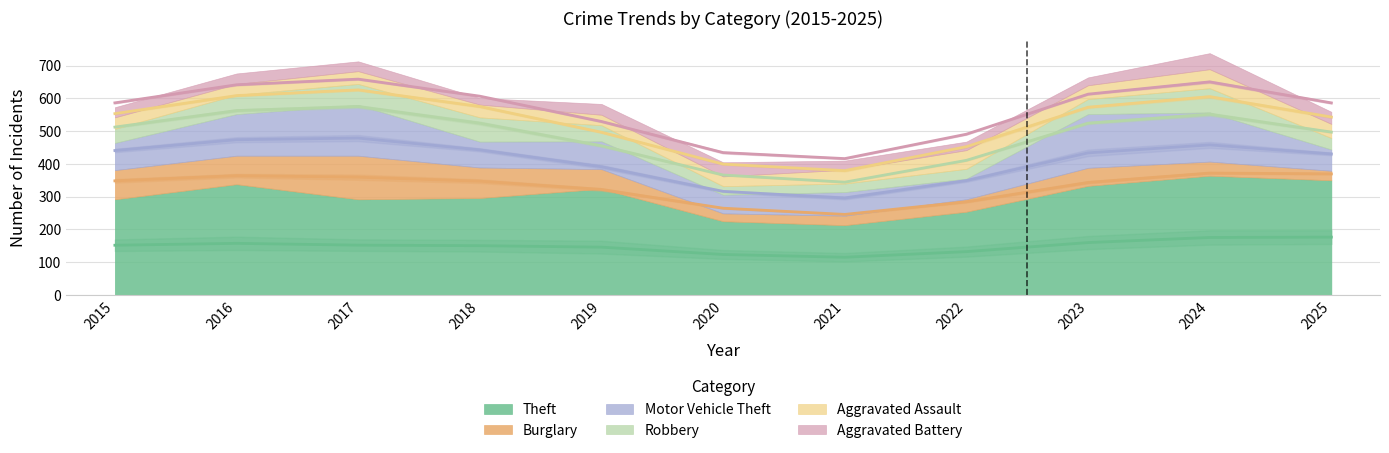

Which category has the highest value in the Burglary series?

2017